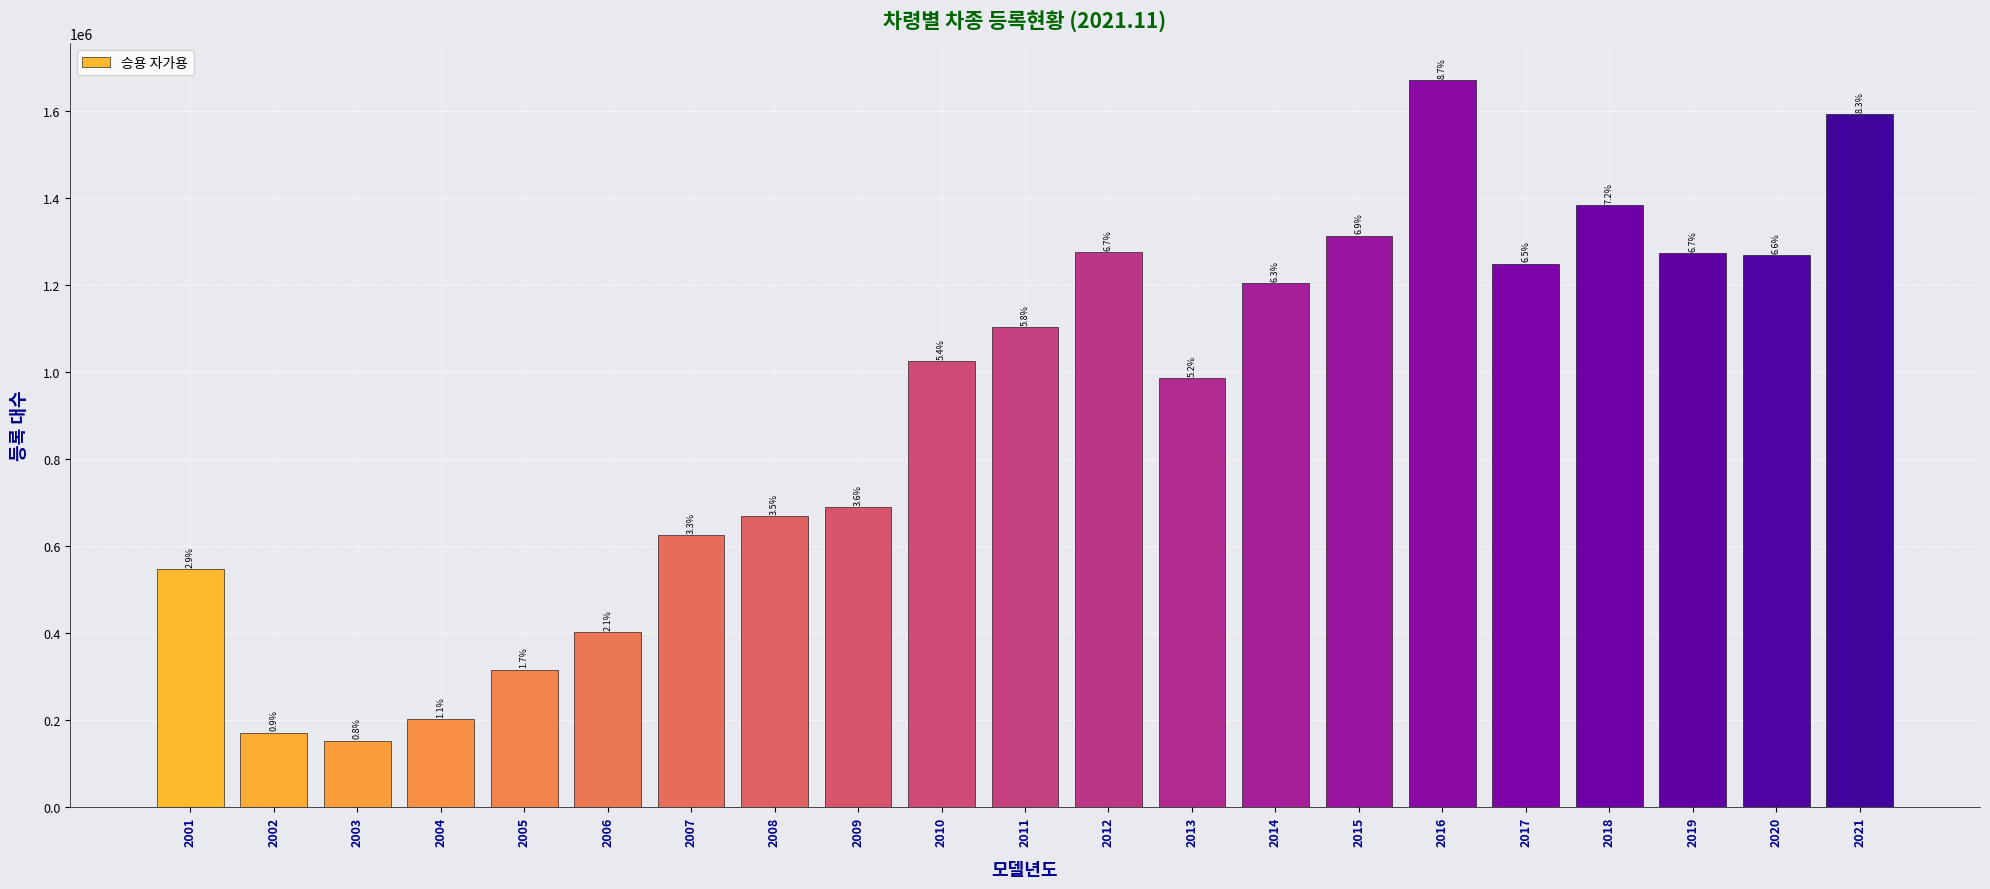

At which label does the data first exceed 1026450?

2011